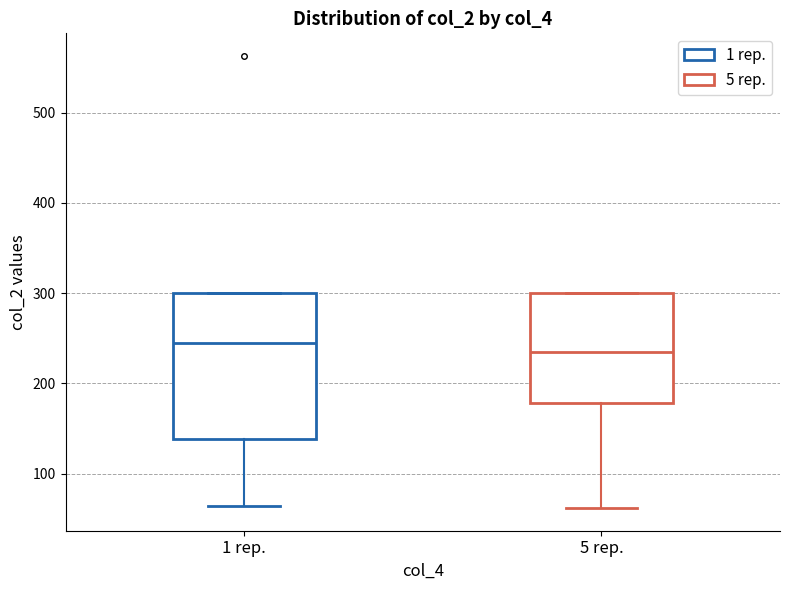

Reading left to right, transcribe this box plot: for each box, give where its median line is, the range the box spans, and where its two whiskers end, as read against the y-axis. The values are not printed on the chart, so give them approximately, as read against the axis.

1 rep.: median 250, box 140 to 300, whiskers 60 to 300
5 rep.: median 230, box 180 to 300, whiskers 60 to 300